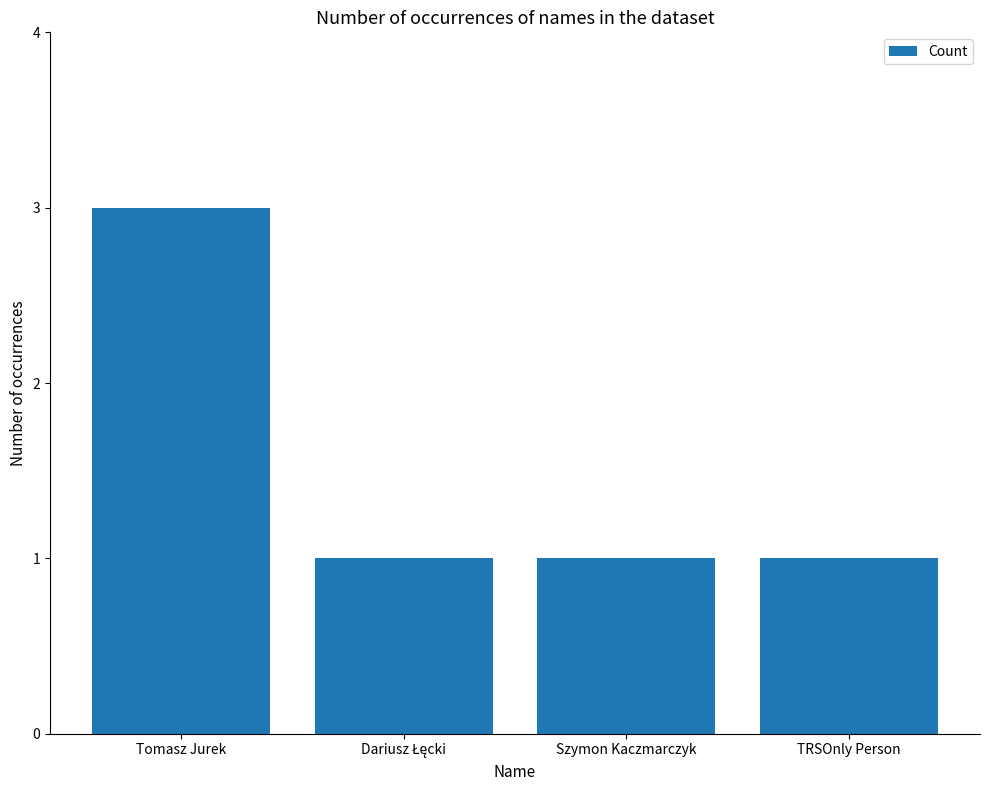

How many values are between 1 and 3?

4